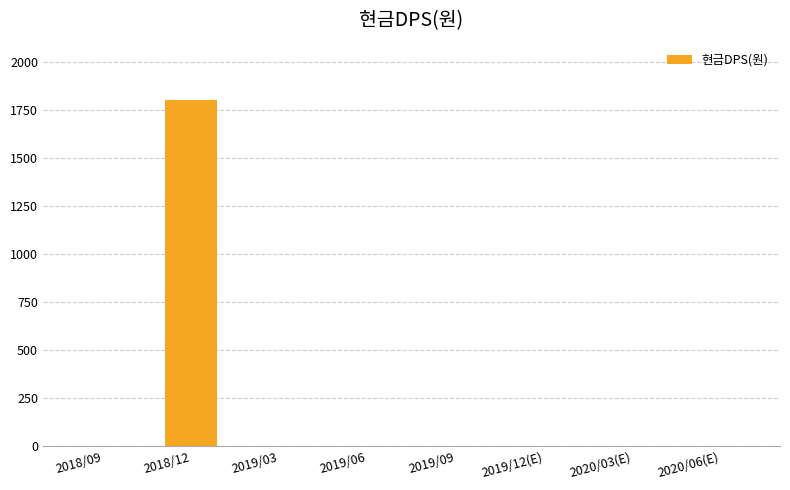

How many categories are shown in the chart?

8